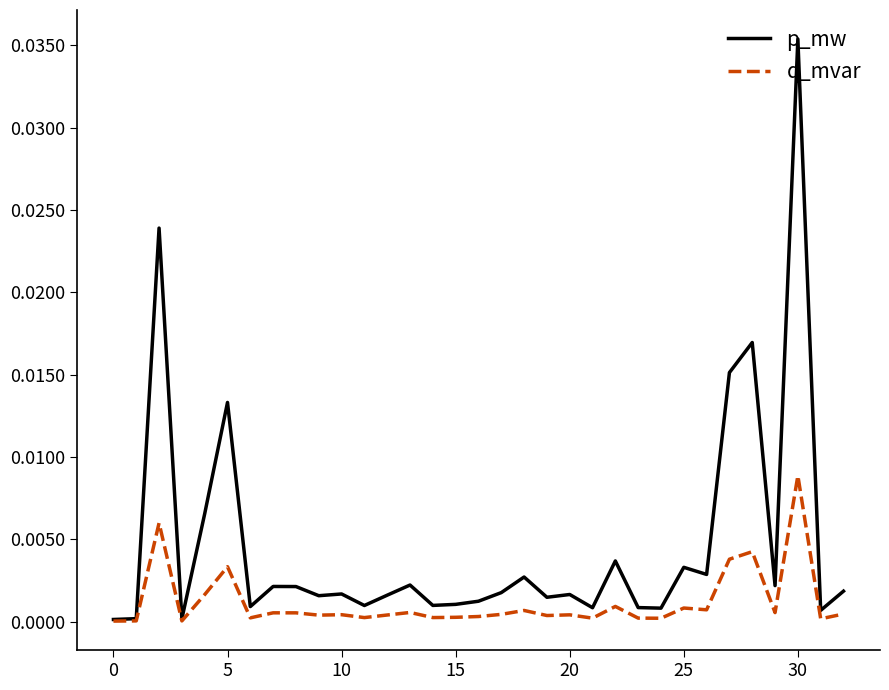

How many lines are shown in the chart?

2